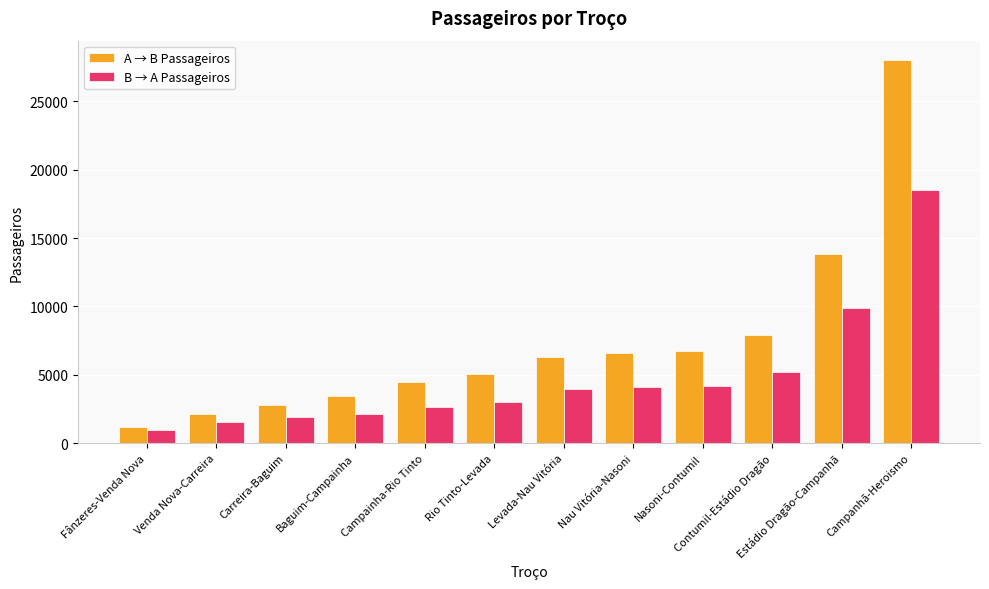

Is the value of A → B Passageiros at Venda Nova-Carreira greater than the value of B → A Passageiros at Campanhã-Heroismo?

No